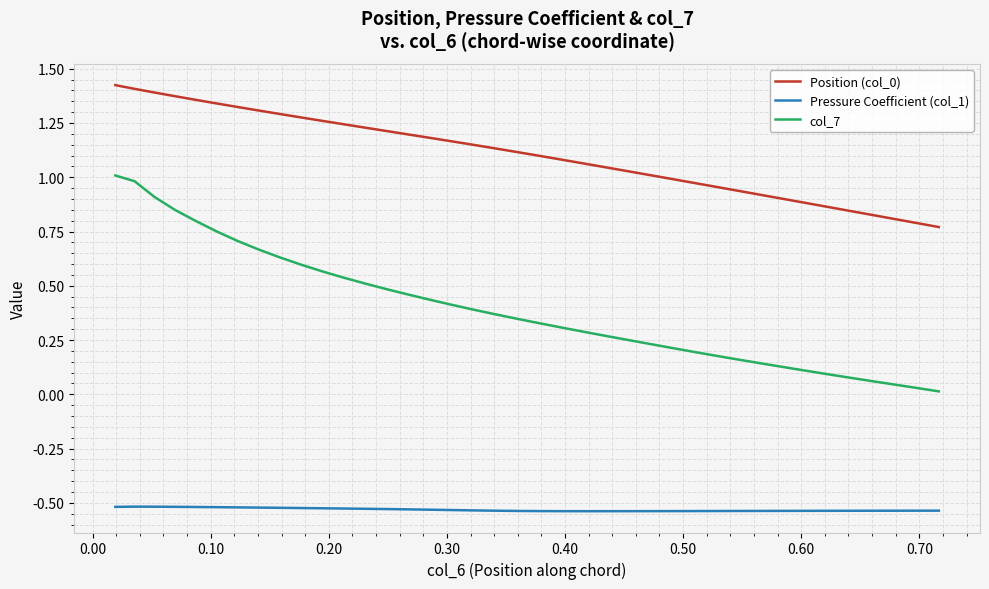

Which series has the largest range (max minus min)?

col_7